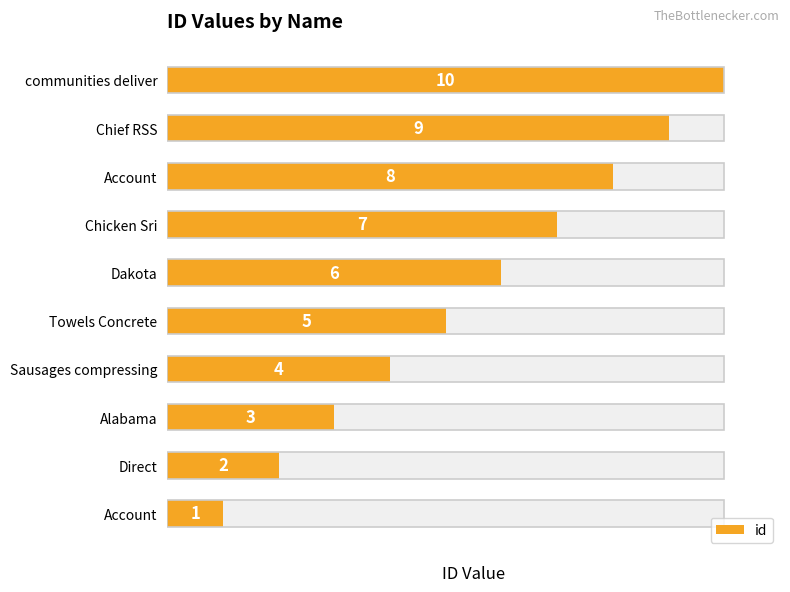

True or false: the data shows 8 at Account.

True